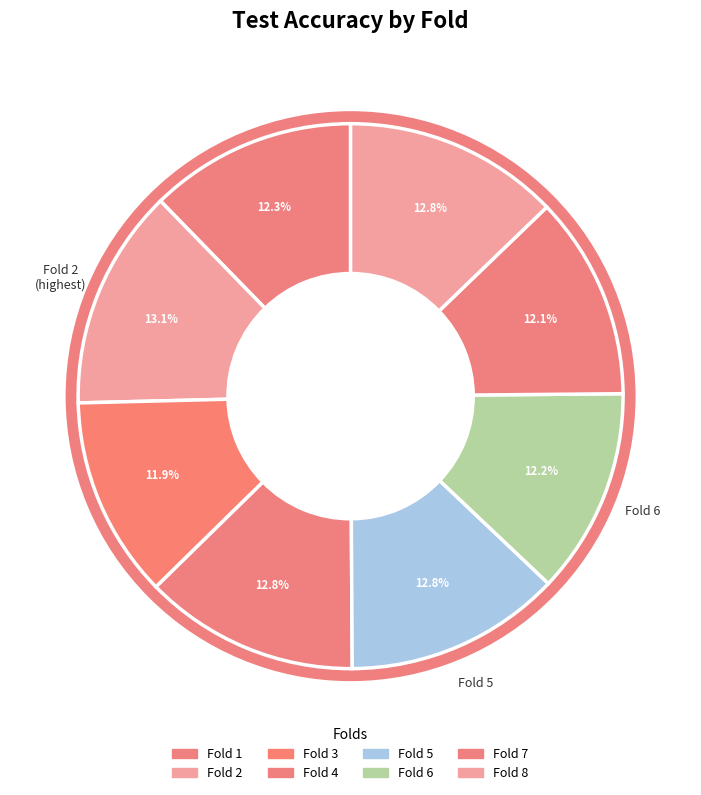

Is there a majority slice in this chart?

No